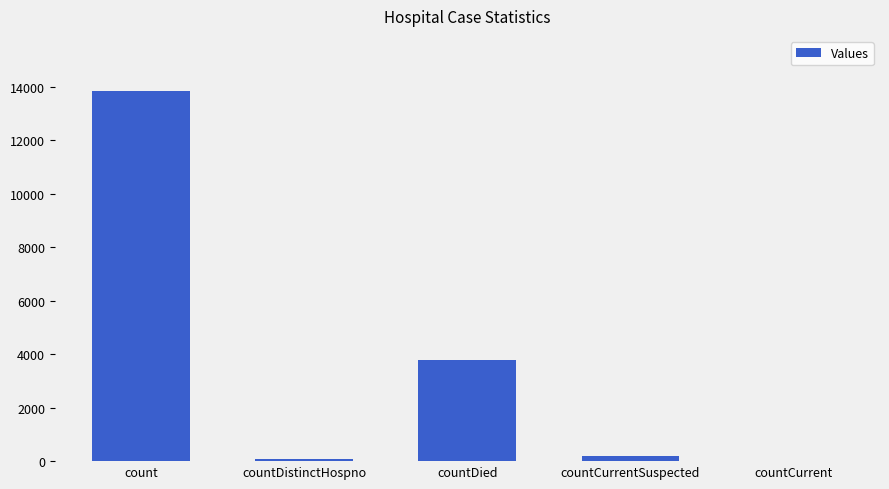

What is the change in value from count to countDistinctHospno?

-13752